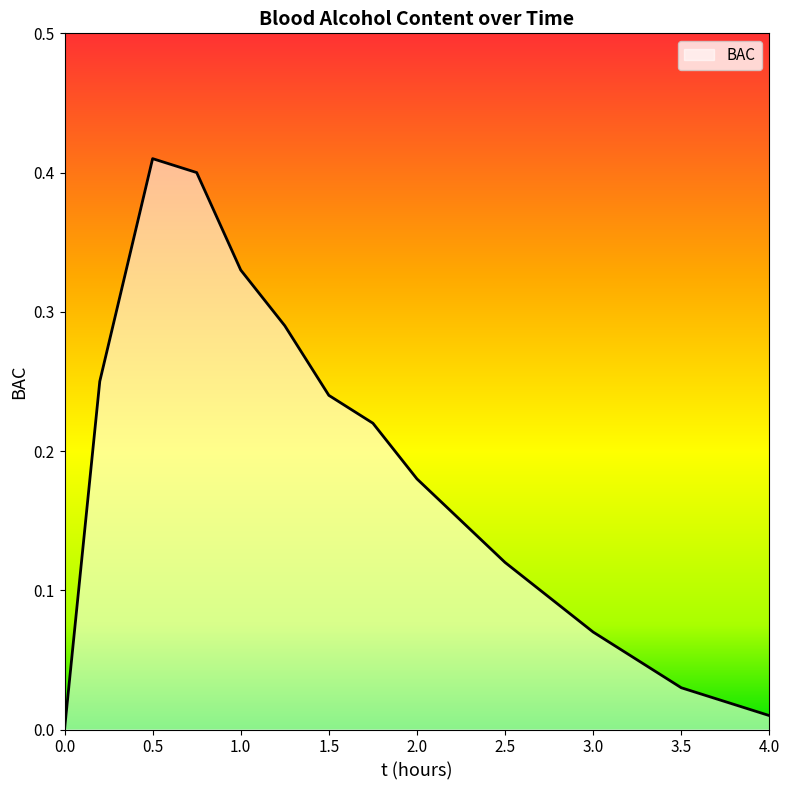

Rank the categories by value from lowest to highest.

0, 4, 3.5, 3, 2.5, 2.25, 2, 1.75, 1.5, 0.2, 1.25, 1, 0.75, 0.5